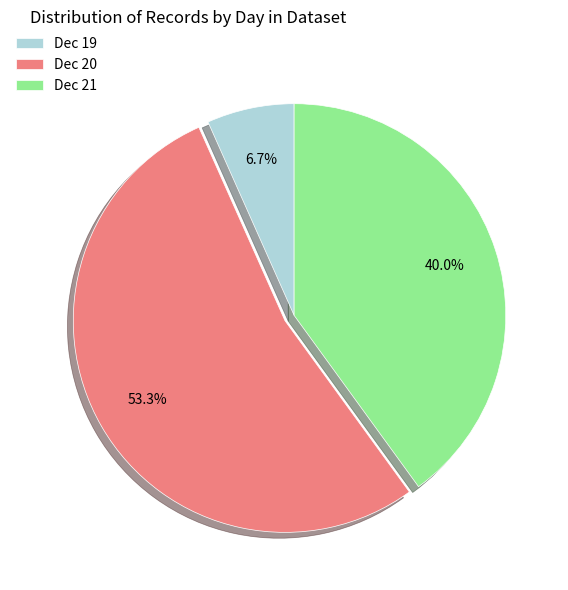

What is the total percentage of Dec 19 and Dec 20?

60.0%